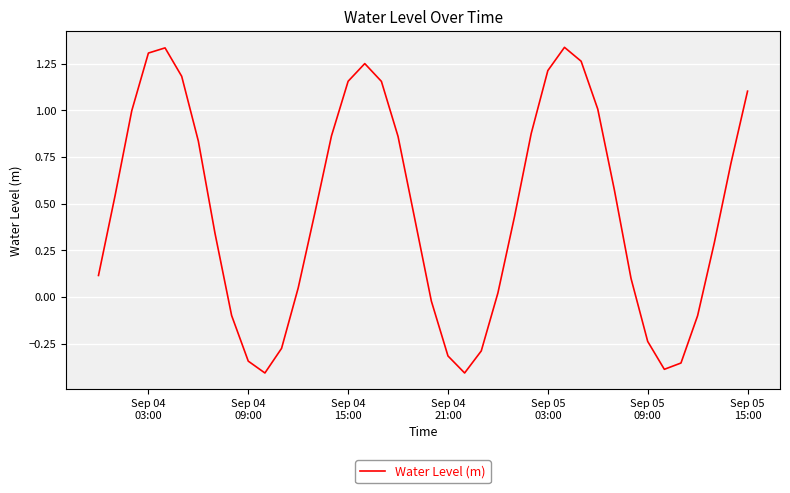

What is the difference between the maximum and minimum values?

1.7